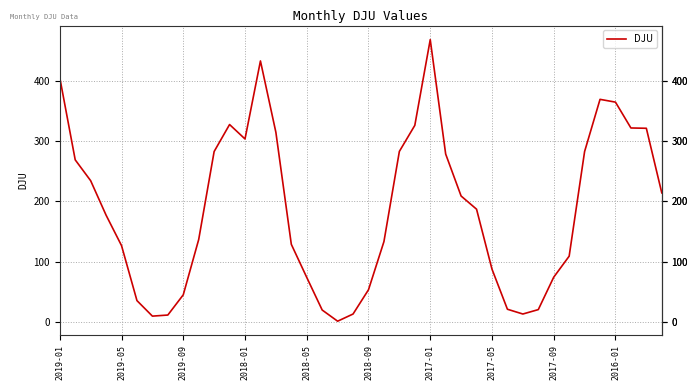

What is the difference between the maximum and minimum values?

466.3